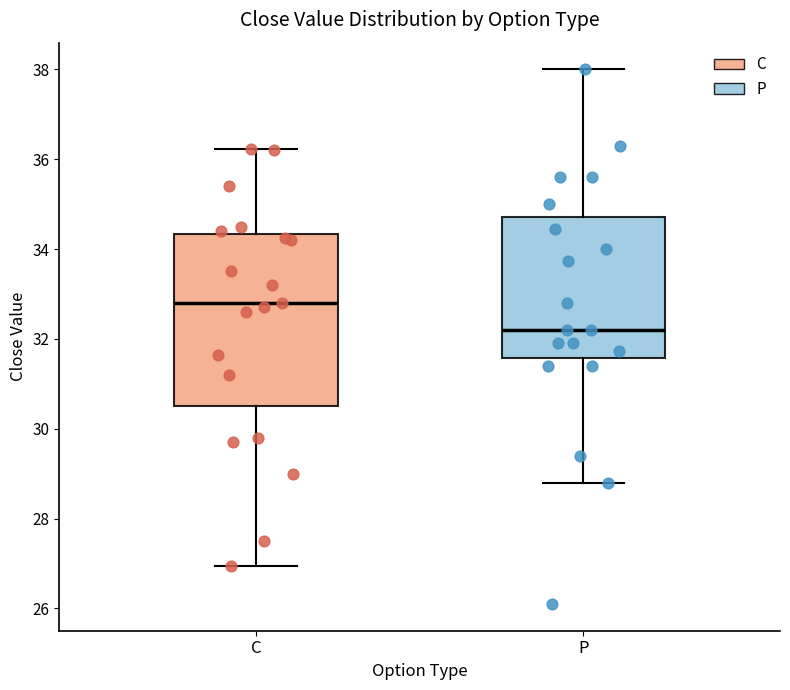

Which box has the lowest median line?

P